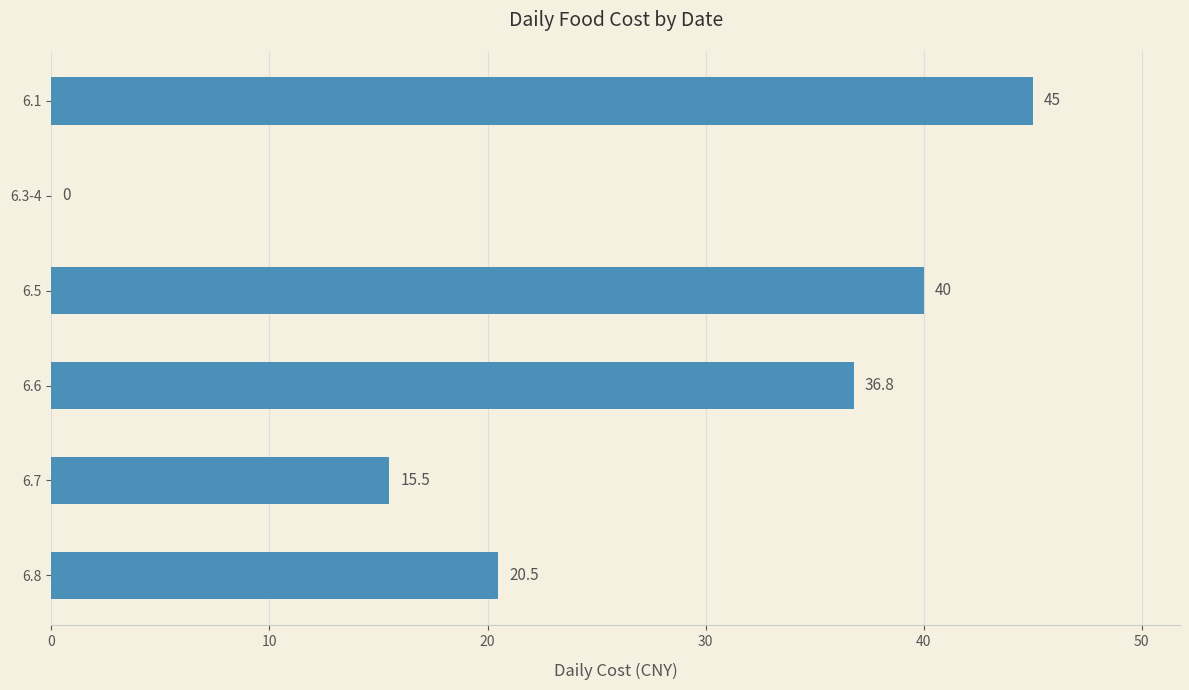

Which category has the highest value across all series?

6.1